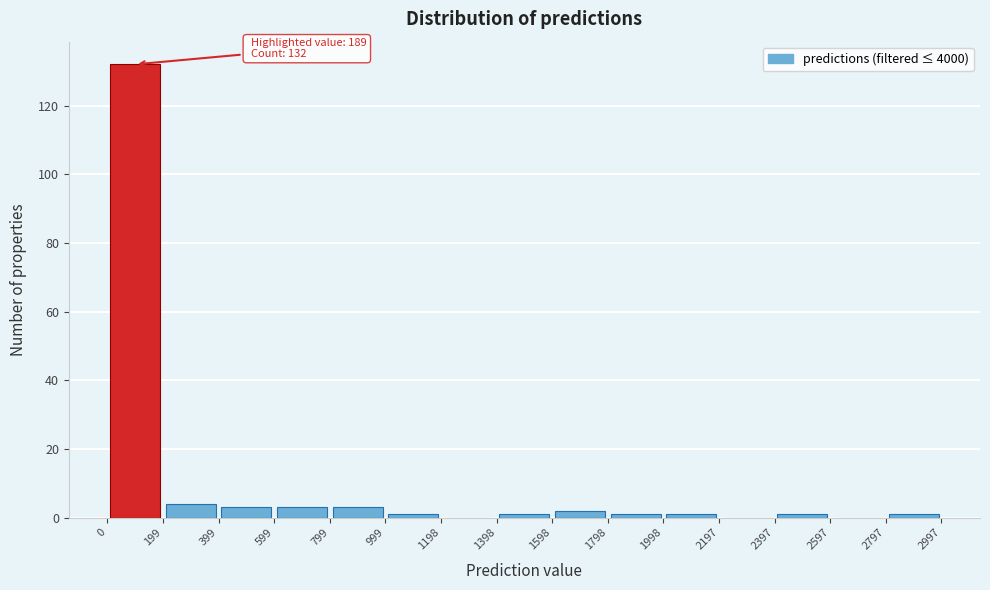

Which range on the x-axis has the tallest bar?

0 to 199